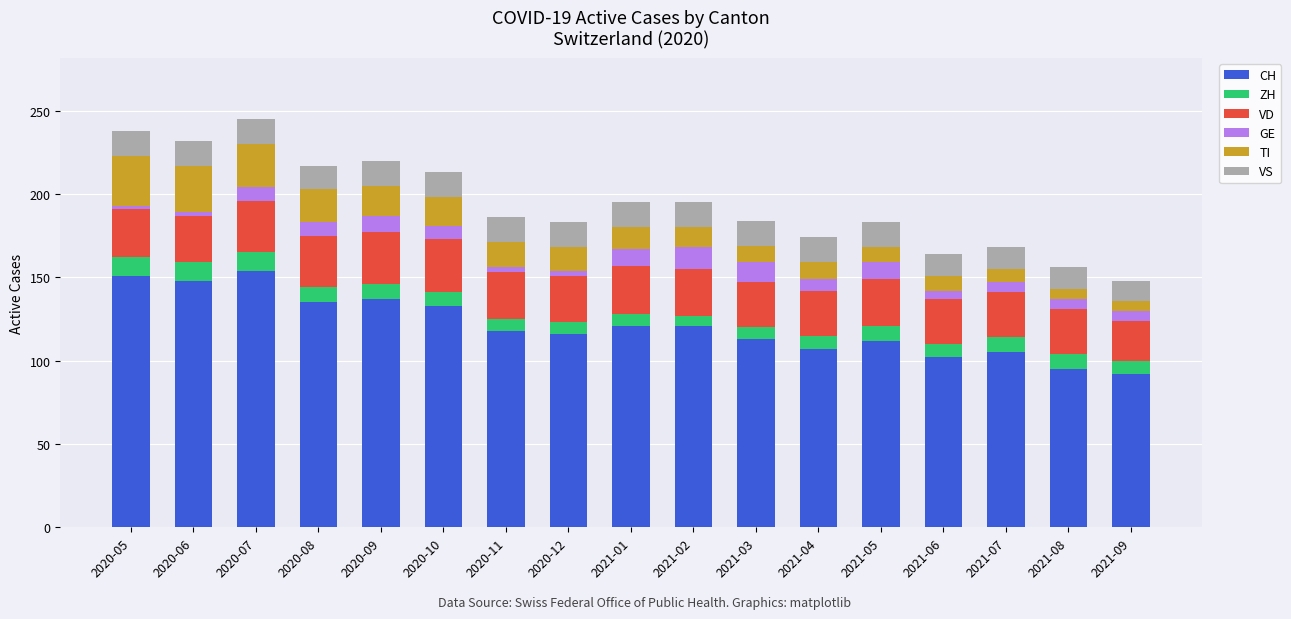

What is the highest value of the CH series?

154